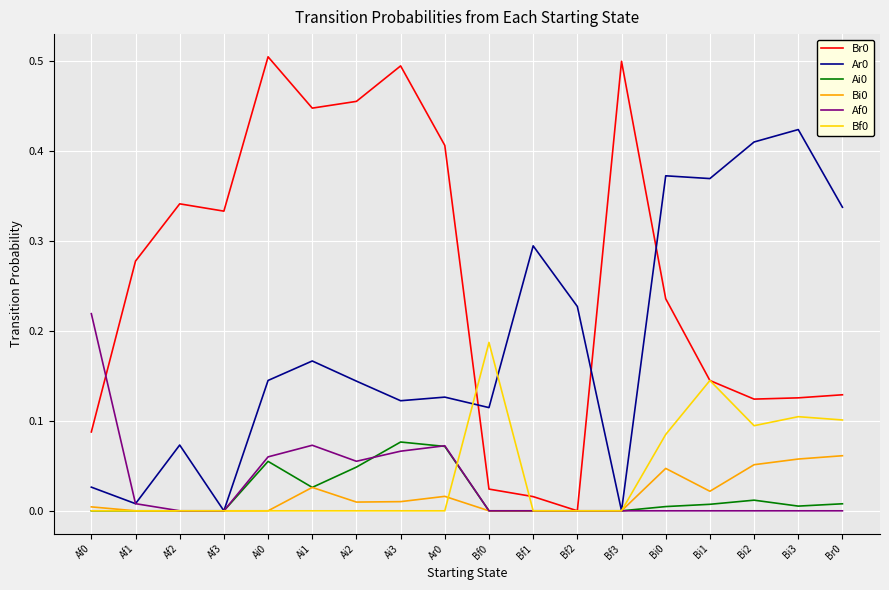

True or false: Ai0 has a value of 0.0 at Bi2.

True